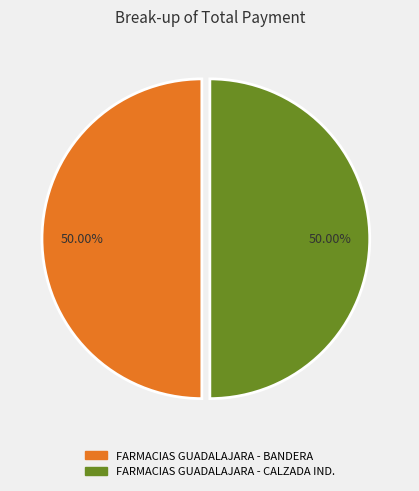

Is the sum of FARMACIAS GUADALAJARA - BANDERA and FARMACIAS GUADALAJARA - CALZADA IND. greater than half?

Yes